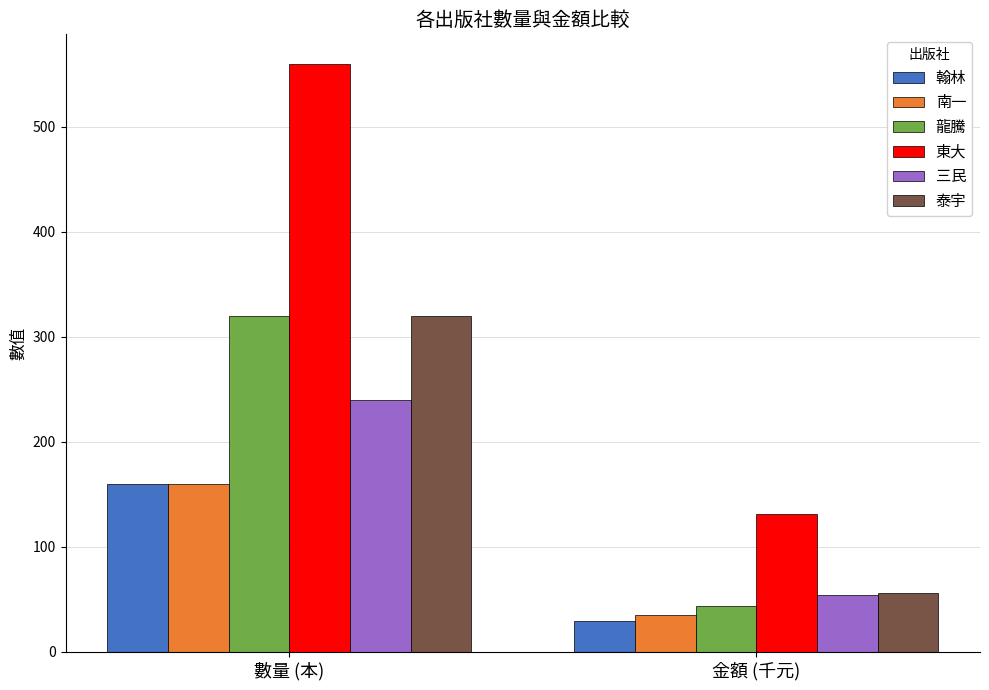

What is the value of the 東大 bar at the 1st from the left?

560.0